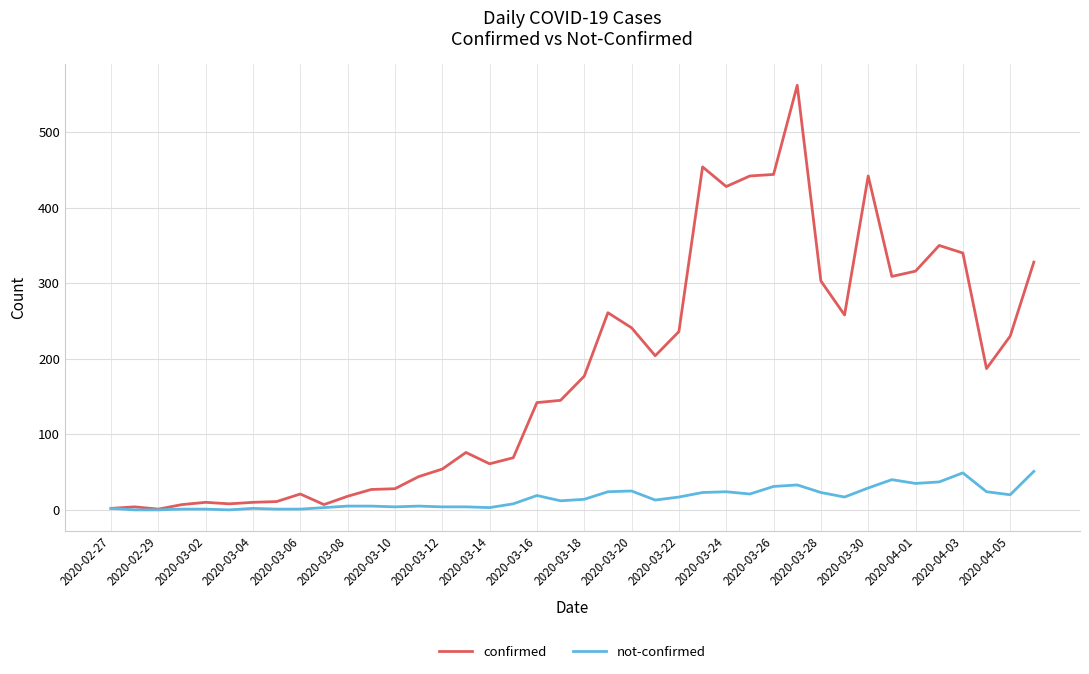

Which series has the largest total across all categories?

confirmed